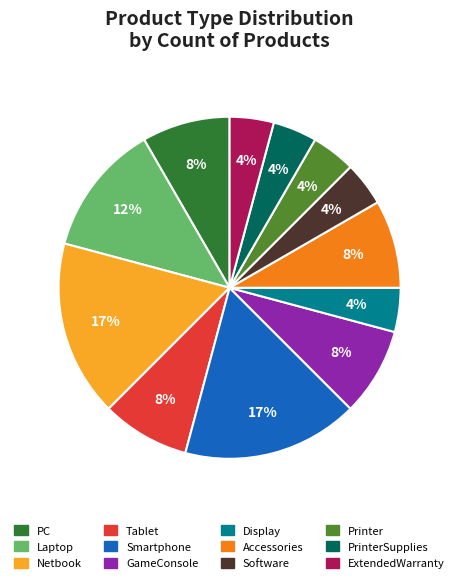

To the nearest percent, what is the average slice percentage?

8%